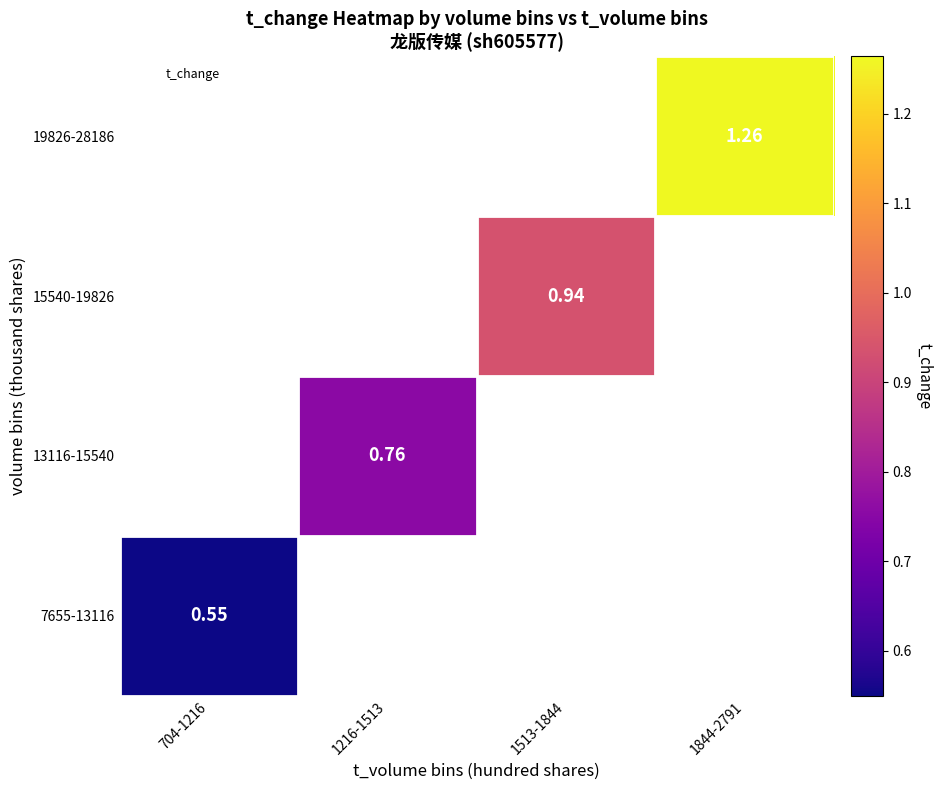

At how many categories does at least one series exceed 0?

4